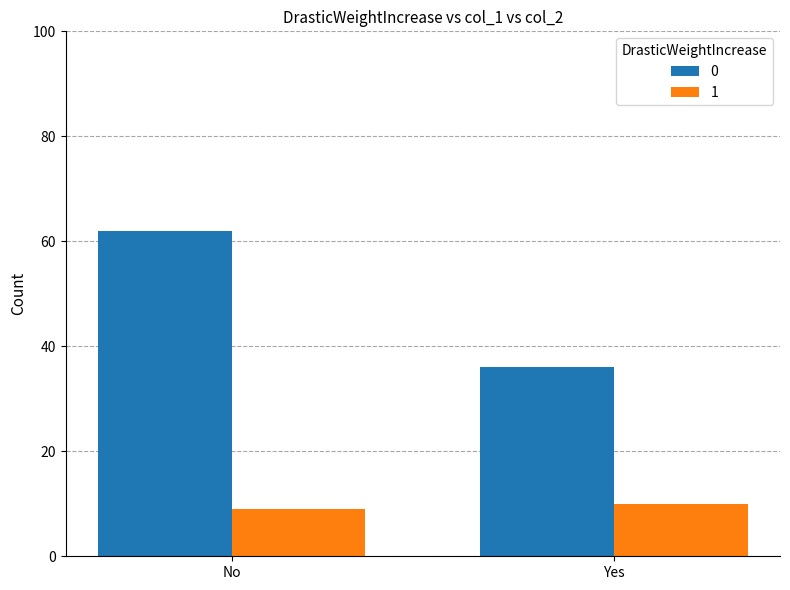

What is the difference between the 0 values at Yes and No?

26